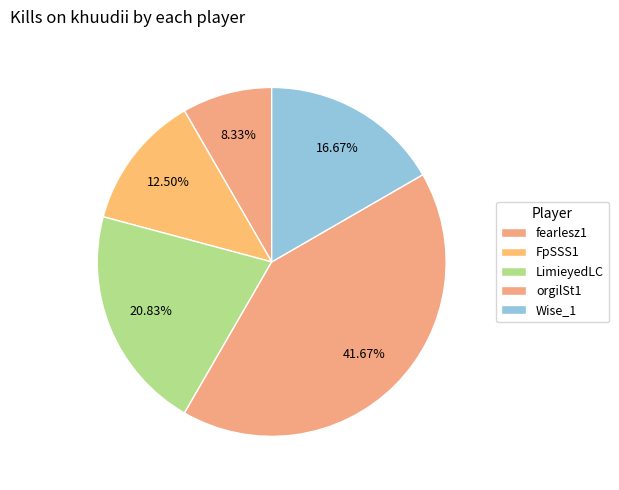

Is there a majority slice in this chart?

No